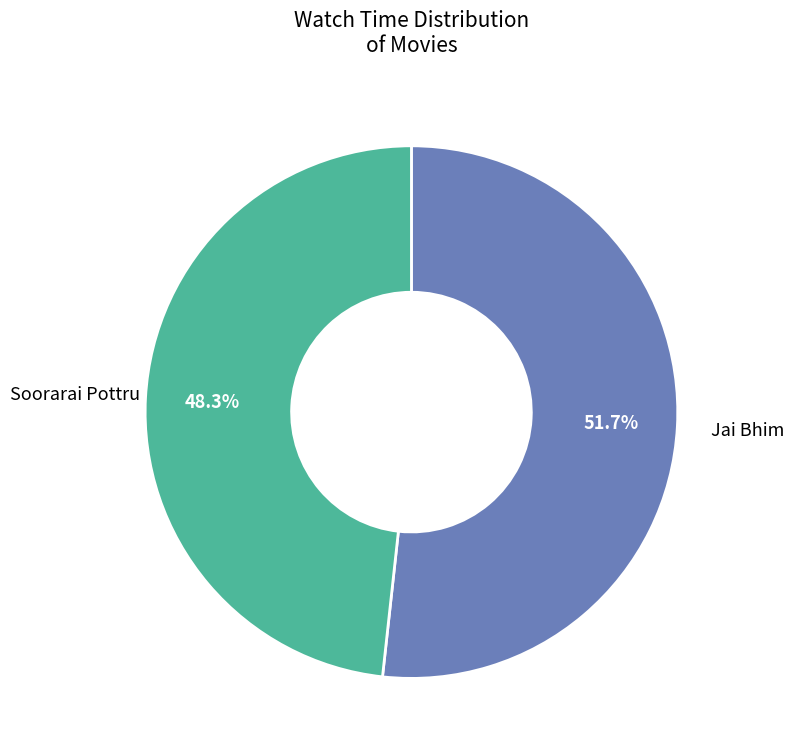

Between Soorarai Pottru and Jai Bhim, which is larger?

Jai Bhim